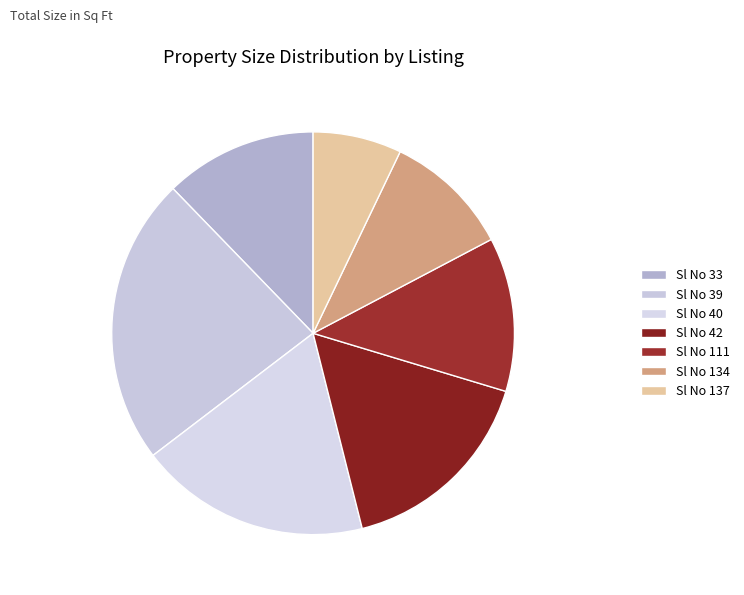

Is there any slice that represents more than half of the pie?

No